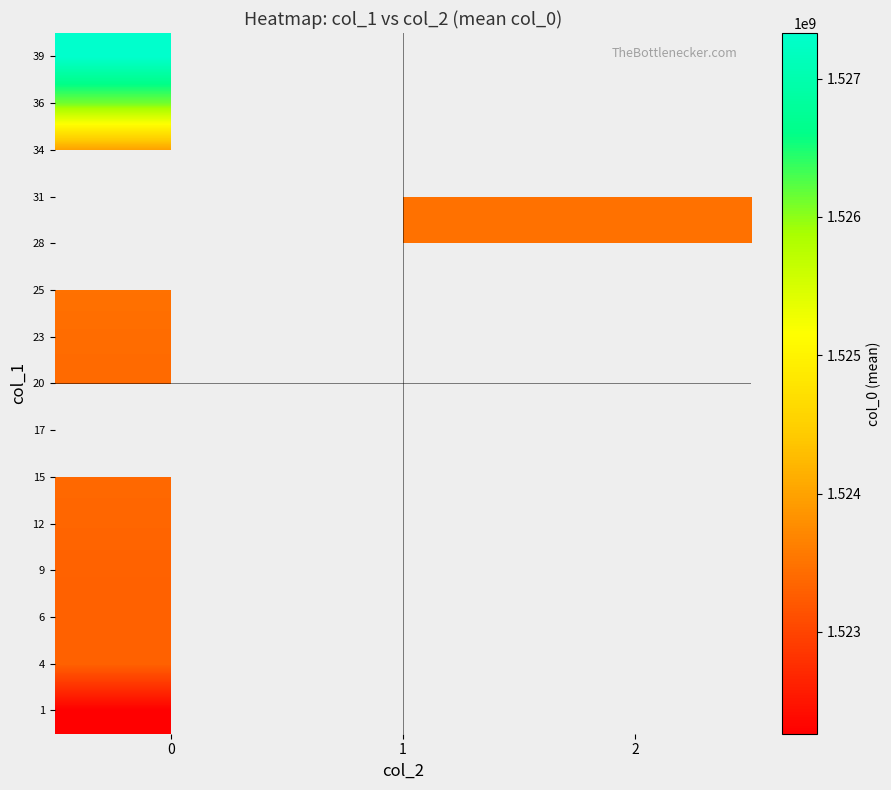

The value of 23 at 0 is 1523423701.5. True or false?

True